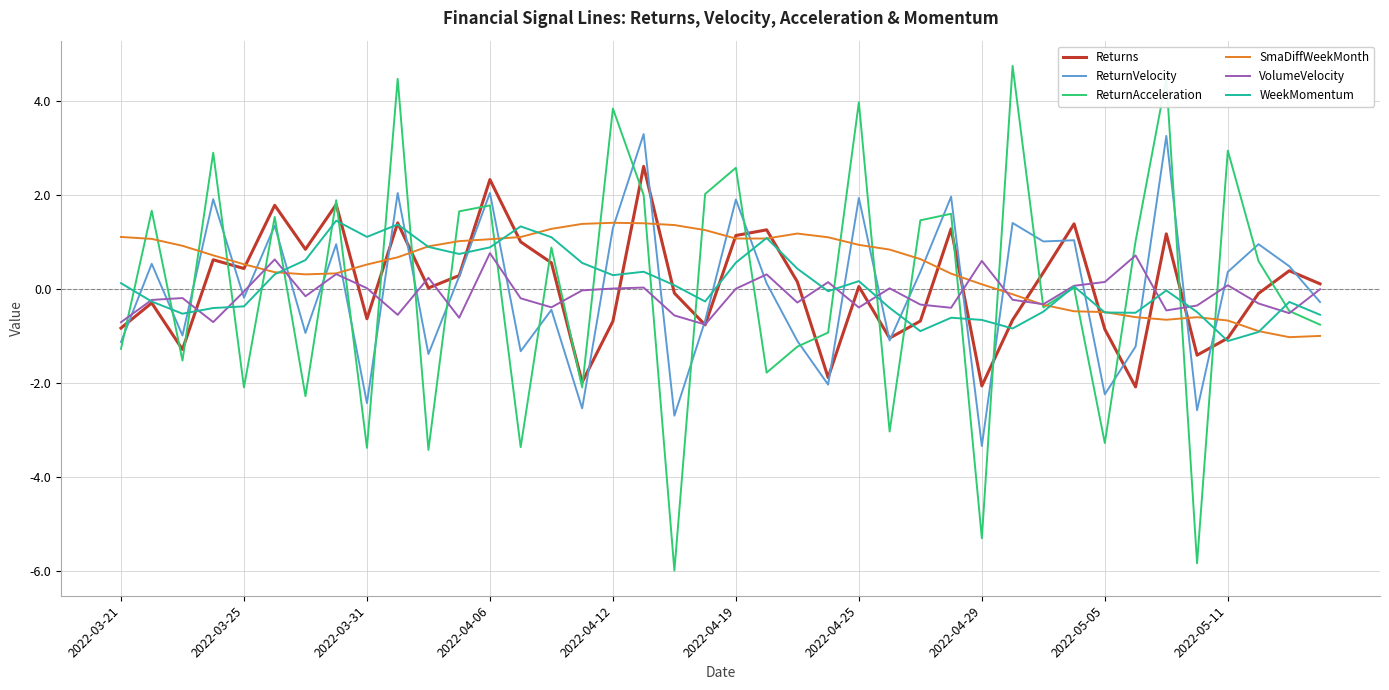

Which series has the widest spread of values?

ReturnAcceleration